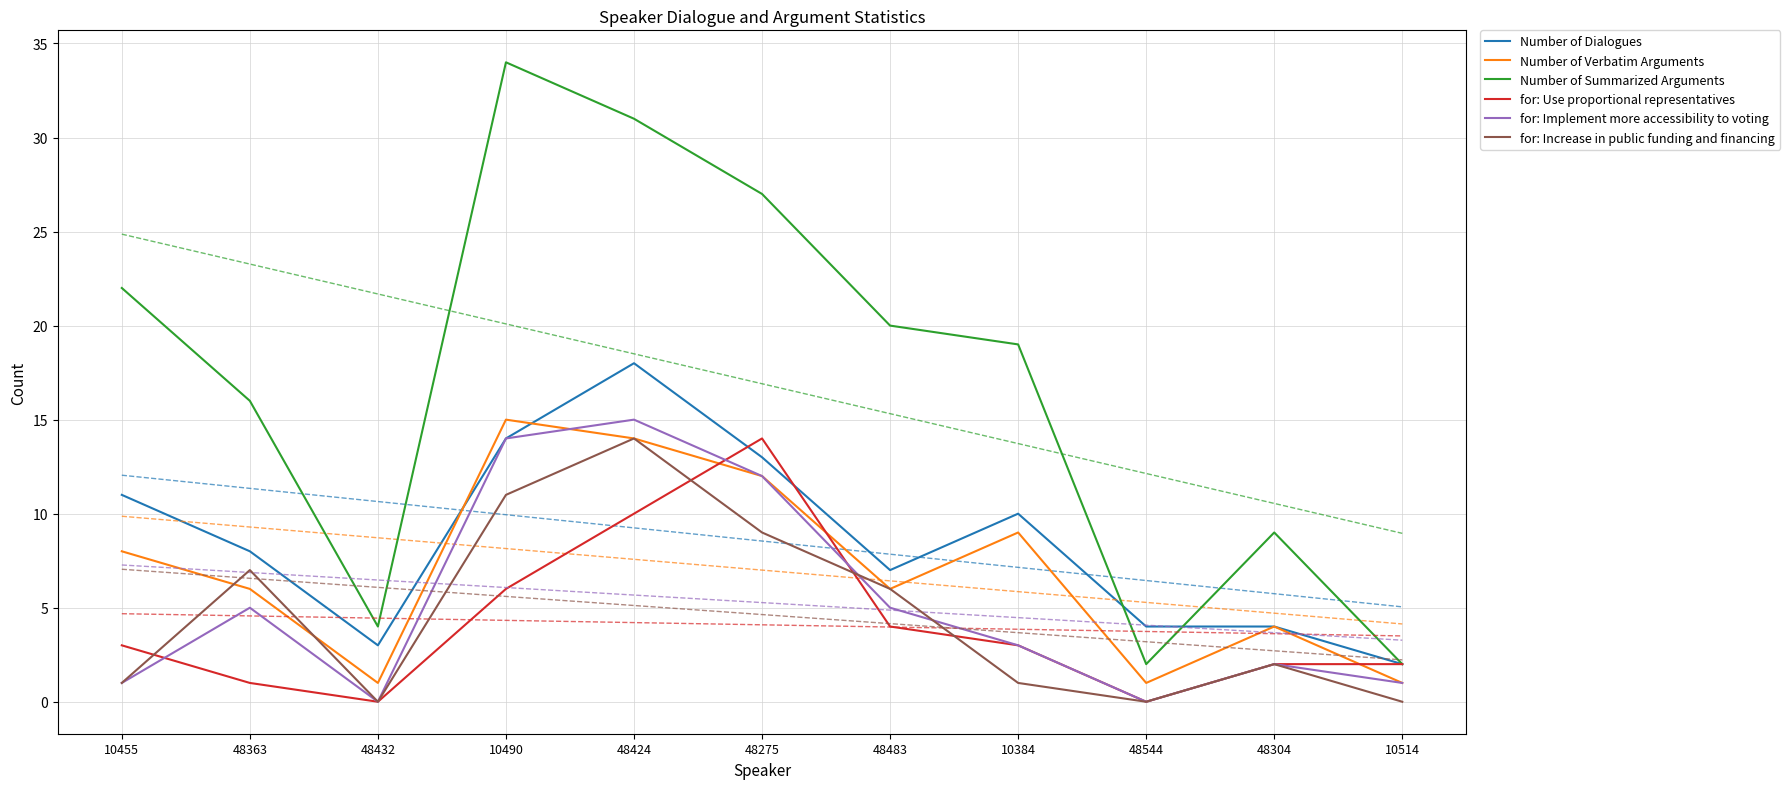

At how many categories does at least one series exceed 3?

10